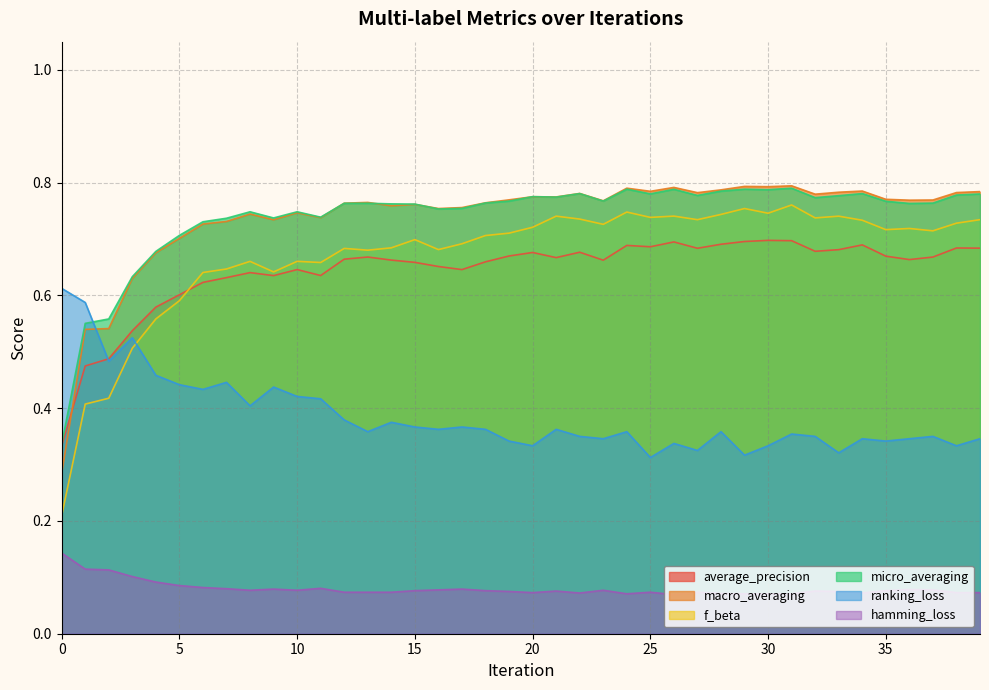

Which series ends up on top after the final intersection of average_precision and ranking_loss?

average_precision